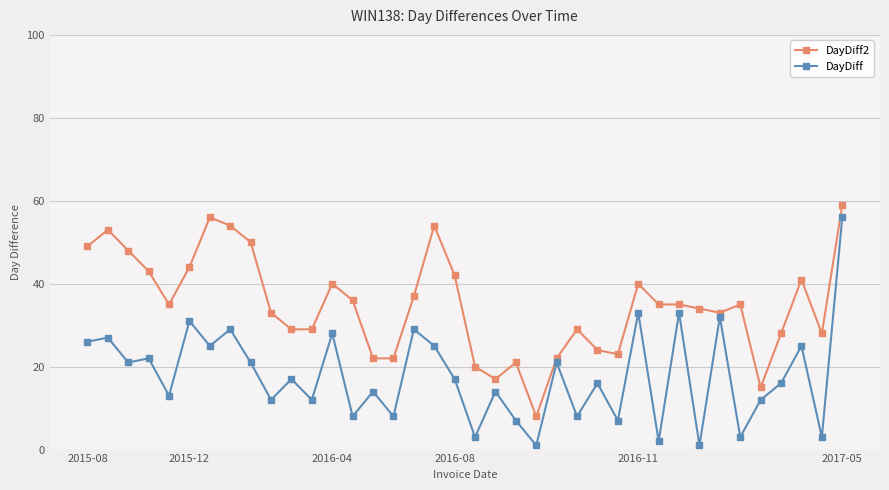

What is the difference between the maximum and minimum values in the DayDiff series?

55